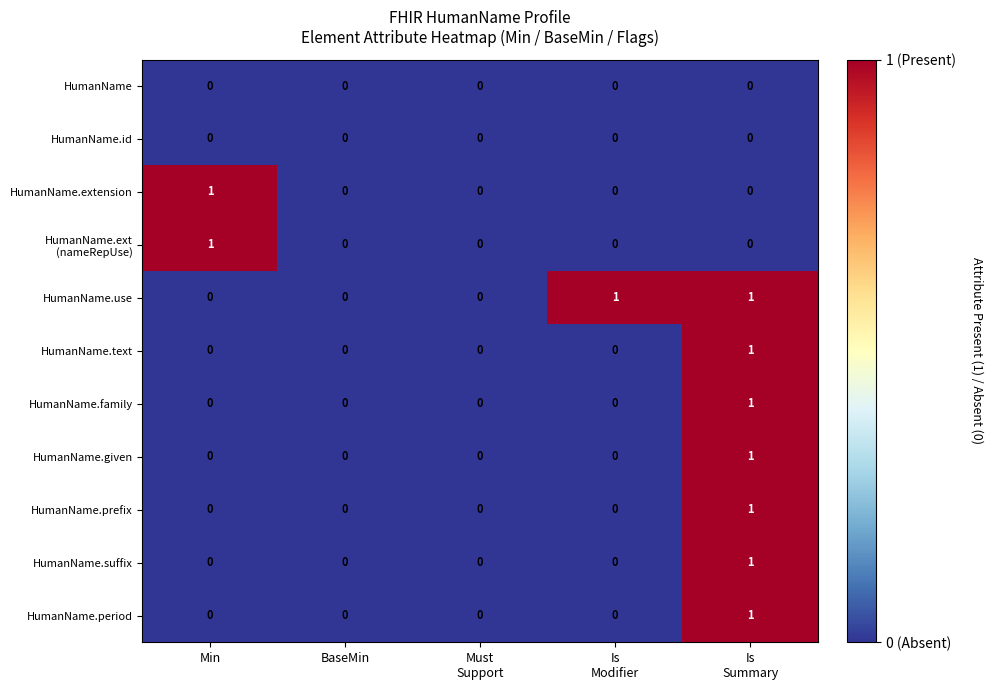

How many HumanName.family values are between 0 and 1?

5